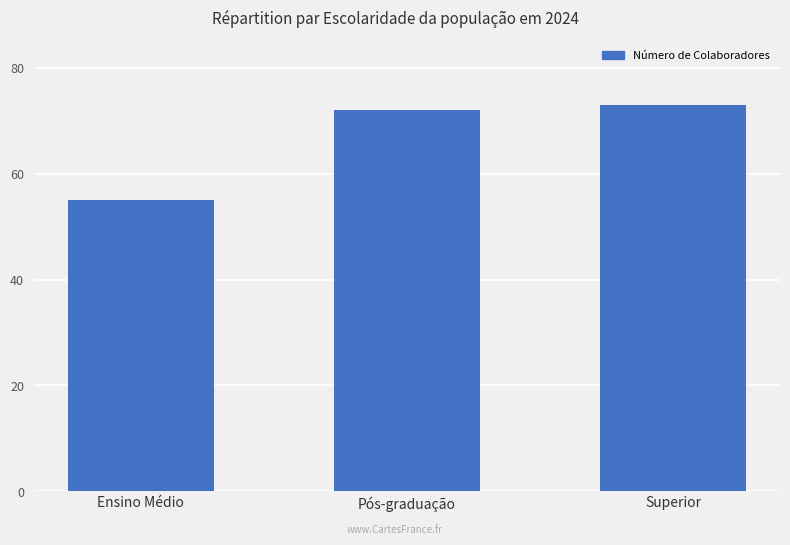

What position from the left is Superior?

3